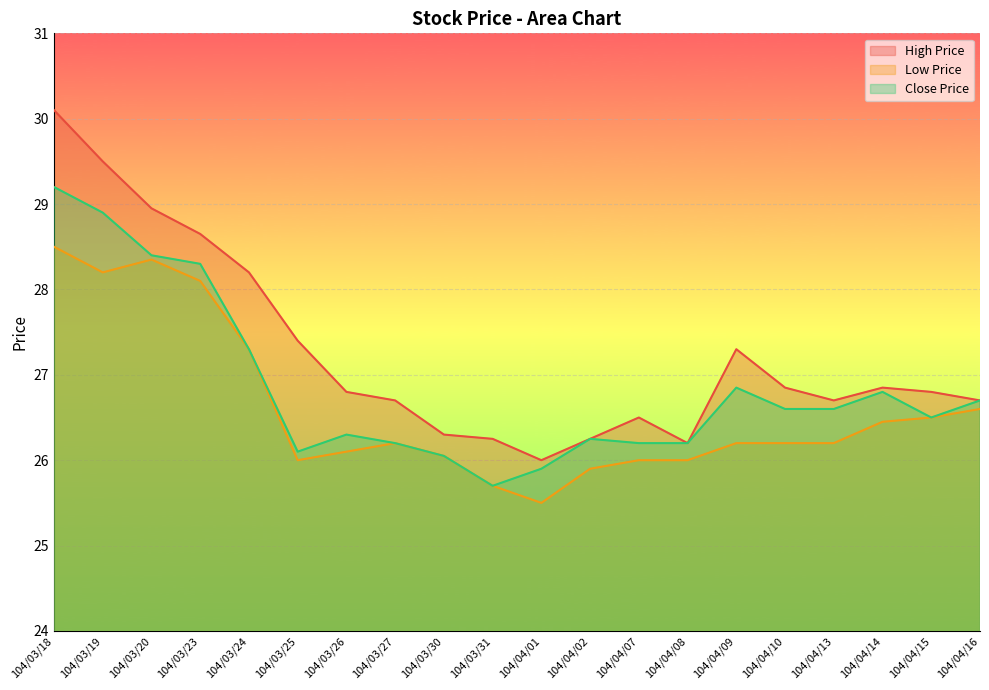

What is the value of the Close Price point at the 9th from the left?

26.1